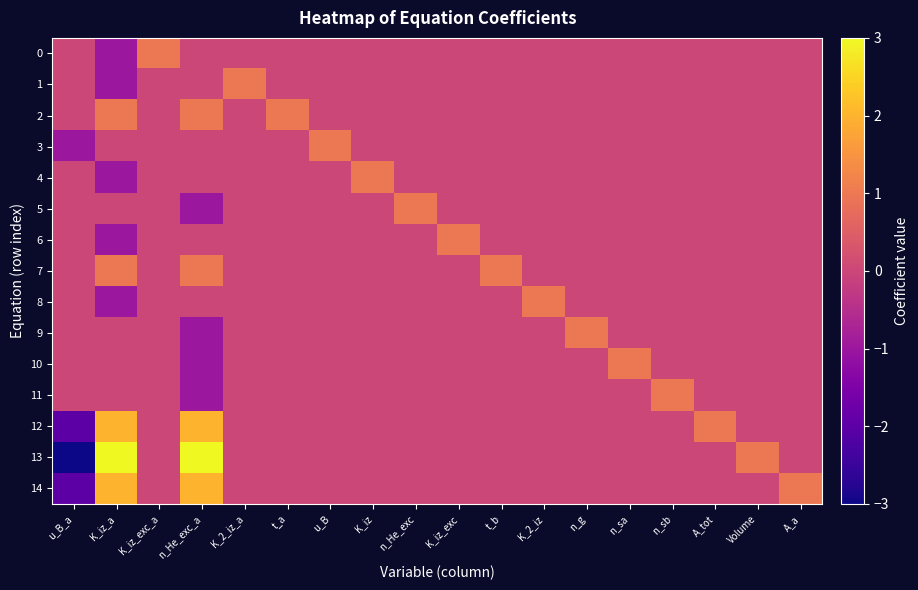

Reading left to right, transcribe all the data shown in this chart.

0: u_B_a=0	K_iz_a=-1	K_iz_exc_a=1	n_He_exc_a=0	K_2_iz_a=0	t_a=0	u_B=0	K_iz=0	n_He_exc=0	K_iz_exc=0	t_b=0	K_2_iz=0	n_g=0	n_sa=0	n_sb=0	A_tot=0	Volume=0	A_a=0
1: u_B_a=0	K_iz_a=-1	K_iz_exc_a=0	n_He_exc_a=0	K_2_iz_a=1	t_a=0	u_B=0	K_iz=0	n_He_exc=0	K_iz_exc=0	t_b=0	K_2_iz=0	n_g=0	n_sa=0	n_sb=0	A_tot=0	Volume=0	A_a=0
2: u_B_a=0	K_iz_a=1	K_iz_exc_a=0	n_He_exc_a=1	K_2_iz_a=0	t_a=1	u_B=0	K_iz=0	n_He_exc=0	K_iz_exc=0	t_b=0	K_2_iz=0	n_g=0	n_sa=0	n_sb=0	A_tot=0	Volume=0	A_a=0
3: u_B_a=-1	K_iz_a=0	K_iz_exc_a=0	n_He_exc_a=0	K_2_iz_a=0	t_a=0	u_B=1	K_iz=0	n_He_exc=0	K_iz_exc=0	t_b=0	K_2_iz=0	n_g=0	n_sa=0	n_sb=0	A_tot=0	Volume=0	A_a=0
4: u_B_a=0	K_iz_a=-1	K_iz_exc_a=0	n_He_exc_a=0	K_2_iz_a=0	t_a=0	u_B=0	K_iz=1	n_He_exc=0	K_iz_exc=0	t_b=0	K_2_iz=0	n_g=0	n_sa=0	n_sb=0	A_tot=0	Volume=0	A_a=0
5: u_B_a=0	K_iz_a=0	K_iz_exc_a=0	n_He_exc_a=-1	K_2_iz_a=0	t_a=0	u_B=0	K_iz=0	n_He_exc=1	K_iz_exc=0	t_b=0	K_2_iz=0	n_g=0	n_sa=0	n_sb=0	A_tot=0	Volume=0	A_a=0
6: u_B_a=0	K_iz_a=-1	K_iz_exc_a=0	n_He_exc_a=0	K_2_iz_a=0	t_a=0	u_B=0	K_iz=0	n_He_exc=0	K_iz_exc=1	t_b=0	K_2_iz=0	n_g=0	n_sa=0	n_sb=0	A_tot=0	Volume=0	A_a=0
7: u_B_a=0	K_iz_a=1	K_iz_exc_a=0	n_He_exc_a=1	K_2_iz_a=0	t_a=0	u_B=0	K_iz=0	n_He_exc=0	K_iz_exc=0	t_b=1	K_2_iz=0	n_g=0	n_sa=0	n_sb=0	A_tot=0	Volume=0	A_a=0
8: u_B_a=0	K_iz_a=-1	K_iz_exc_a=0	n_He_exc_a=0	K_2_iz_a=0	t_a=0	u_B=0	K_iz=0	n_He_exc=0	K_iz_exc=0	t_b=0	K_2_iz=1	n_g=0	n_sa=0	n_sb=0	A_tot=0	Volume=0	A_a=0
9: u_B_a=0	K_iz_a=0	K_iz_exc_a=0	n_He_exc_a=-1	K_2_iz_a=0	t_a=0	u_B=0	K_iz=0	n_He_exc=0	K_iz_exc=0	t_b=0	K_2_iz=0	n_g=1	n_sa=0	n_sb=0	A_tot=0	Volume=0	A_a=0
10: u_B_a=0	K_iz_a=0	K_iz_exc_a=0	n_He_exc_a=-1	K_2_iz_a=0	t_a=0	u_B=0	K_iz=0	n_He_exc=0	K_iz_exc=0	t_b=0	K_2_iz=0	n_g=0	n_sa=1	n_sb=0	A_tot=0	Volume=0	A_a=0
11: u_B_a=0	K_iz_a=0	K_iz_exc_a=0	n_He_exc_a=-1	K_2_iz_a=0	t_a=0	u_B=0	K_iz=0	n_He_exc=0	K_iz_exc=0	t_b=0	K_2_iz=0	n_g=0	n_sa=0	n_sb=1	A_tot=0	Volume=0	A_a=0
12: u_B_a=-2	K_iz_a=2	K_iz_exc_a=0	n_He_exc_a=2	K_2_iz_a=0	t_a=0	u_B=0	K_iz=0	n_He_exc=0	K_iz_exc=0	t_b=0	K_2_iz=0	n_g=0	n_sa=0	n_sb=0	A_tot=1	Volume=0	A_a=0
13: u_B_a=-3	K_iz_a=3	K_iz_exc_a=0	n_He_exc_a=3	K_2_iz_a=0	t_a=0	u_B=0	K_iz=0	n_He_exc=0	K_iz_exc=0	t_b=0	K_2_iz=0	n_g=0	n_sa=0	n_sb=0	A_tot=0	Volume=1	A_a=0
14: u_B_a=-2	K_iz_a=2	K_iz_exc_a=0	n_He_exc_a=2	K_2_iz_a=0	t_a=0	u_B=0	K_iz=0	n_He_exc=0	K_iz_exc=0	t_b=0	K_2_iz=0	n_g=0	n_sa=0	n_sb=0	A_tot=0	Volume=0	A_a=1